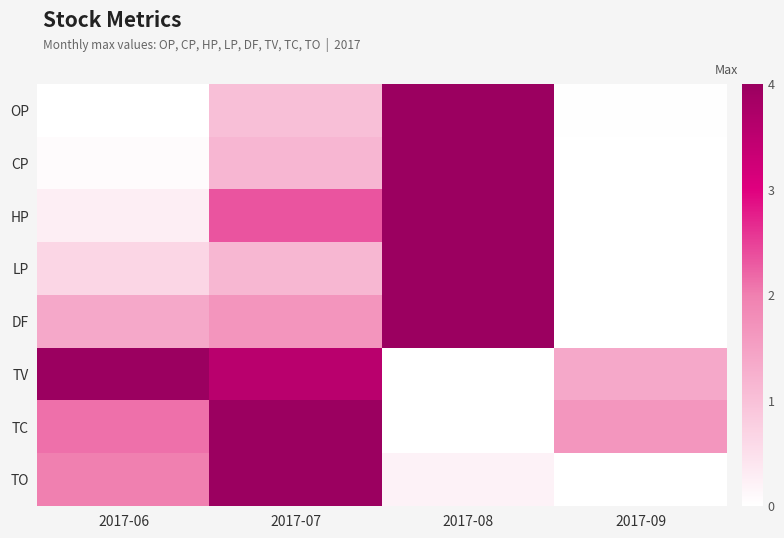

What is the total value across all series at 2017-08?

5.1